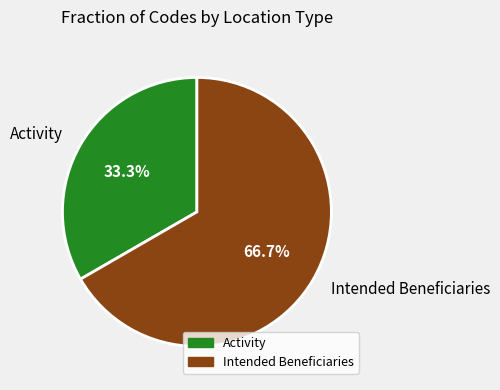

Is the sum of Activity and Intended Beneficiaries greater than half?

Yes